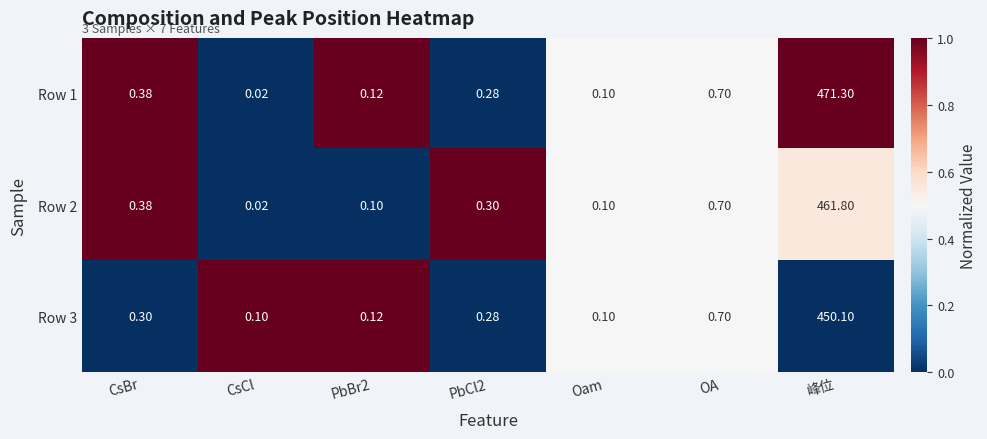

Between CsCl and PbBr2, which series saw the biggest shift?

Row 1